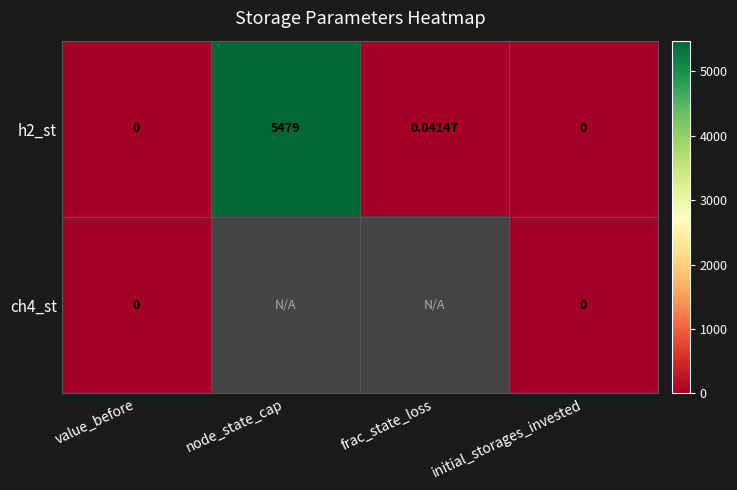

Is the value of h2_st at frac_state_loss greater than the value of ch4_st at value_before?

Yes